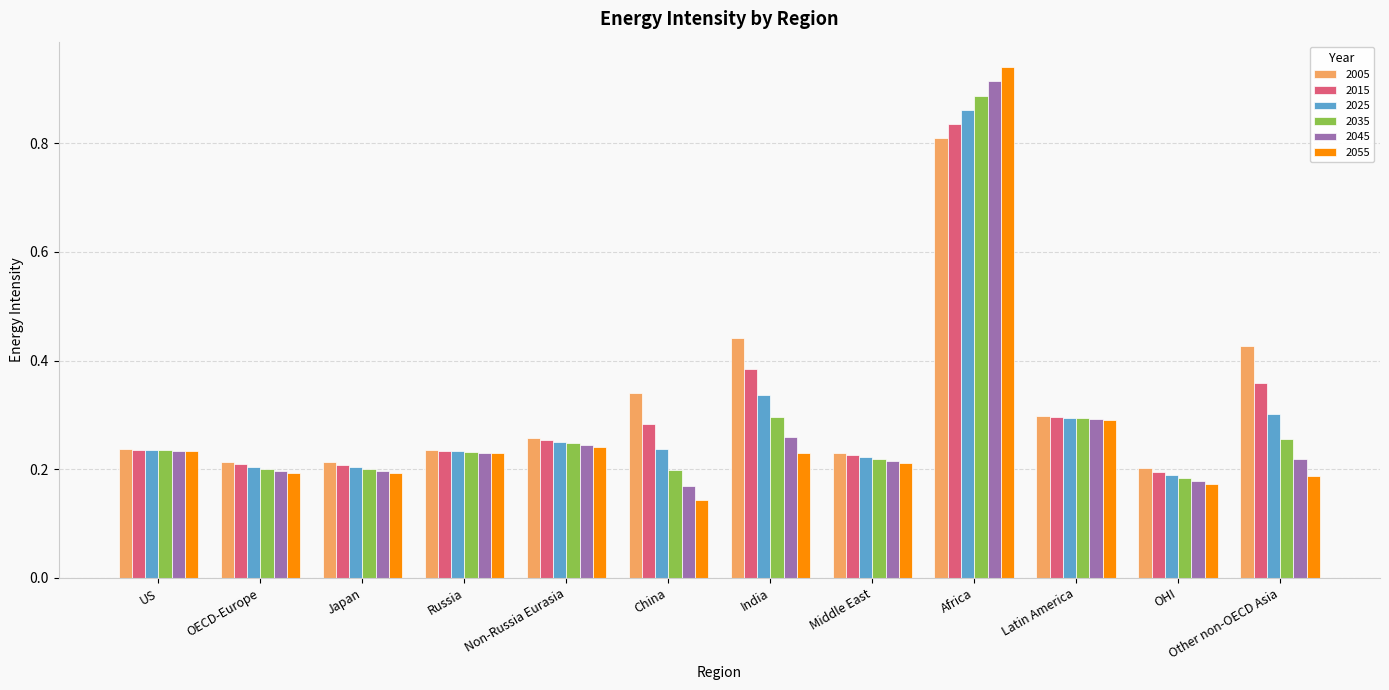

How many bars are there in each group?

6